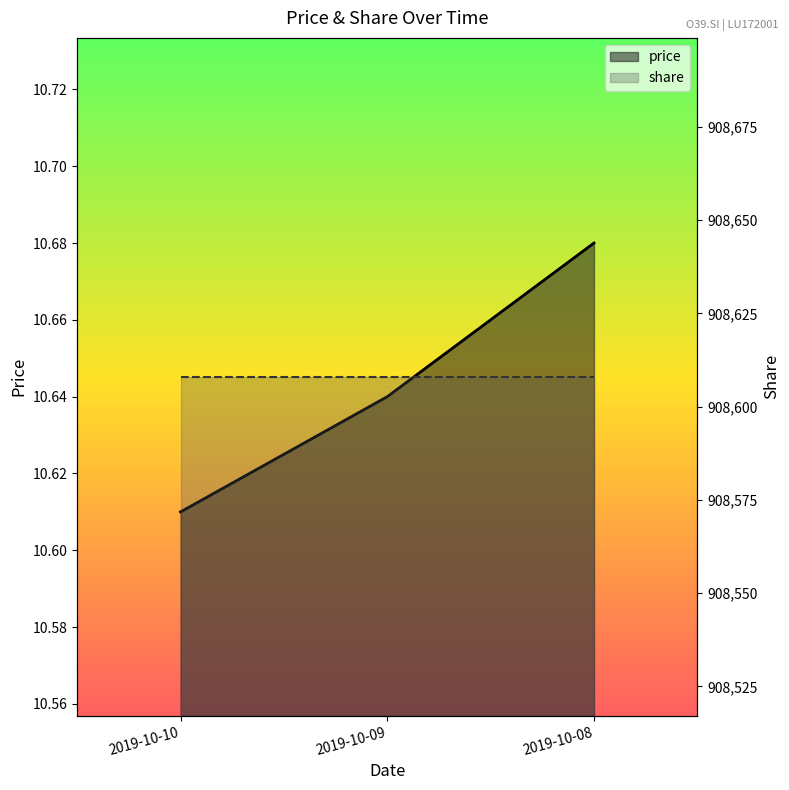

Reading left to right, transcribe all the data shown in this chart.

2019-10-10=10.6	2019-10-09=10.6	2019-10-08=10.7